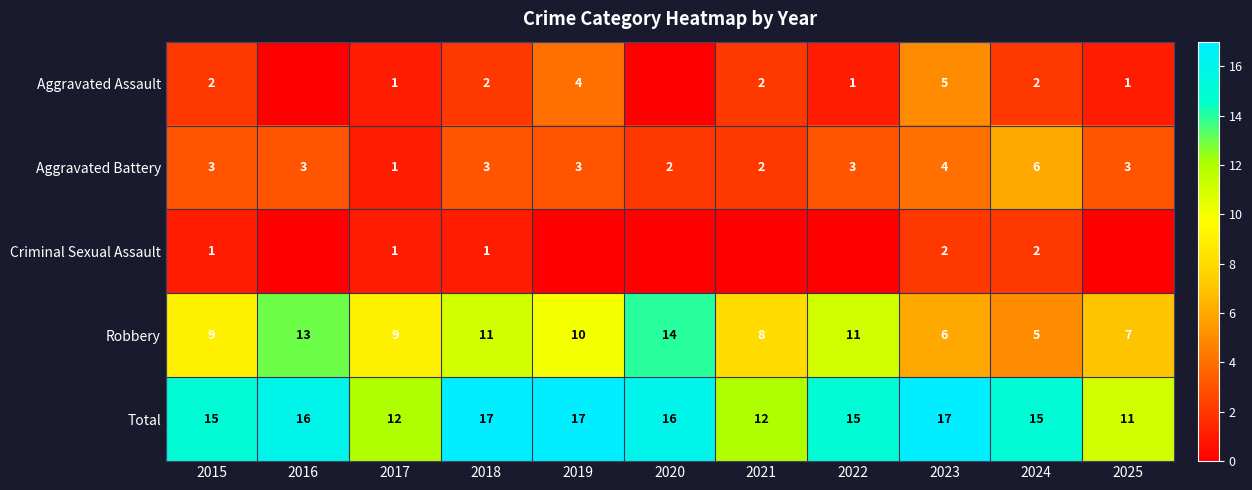

Which has a higher value, 2024 or 2015?

2024